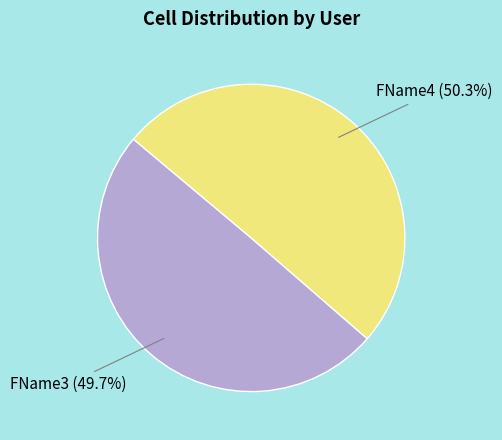

Which category has the smallest portion of the pie?

FName3